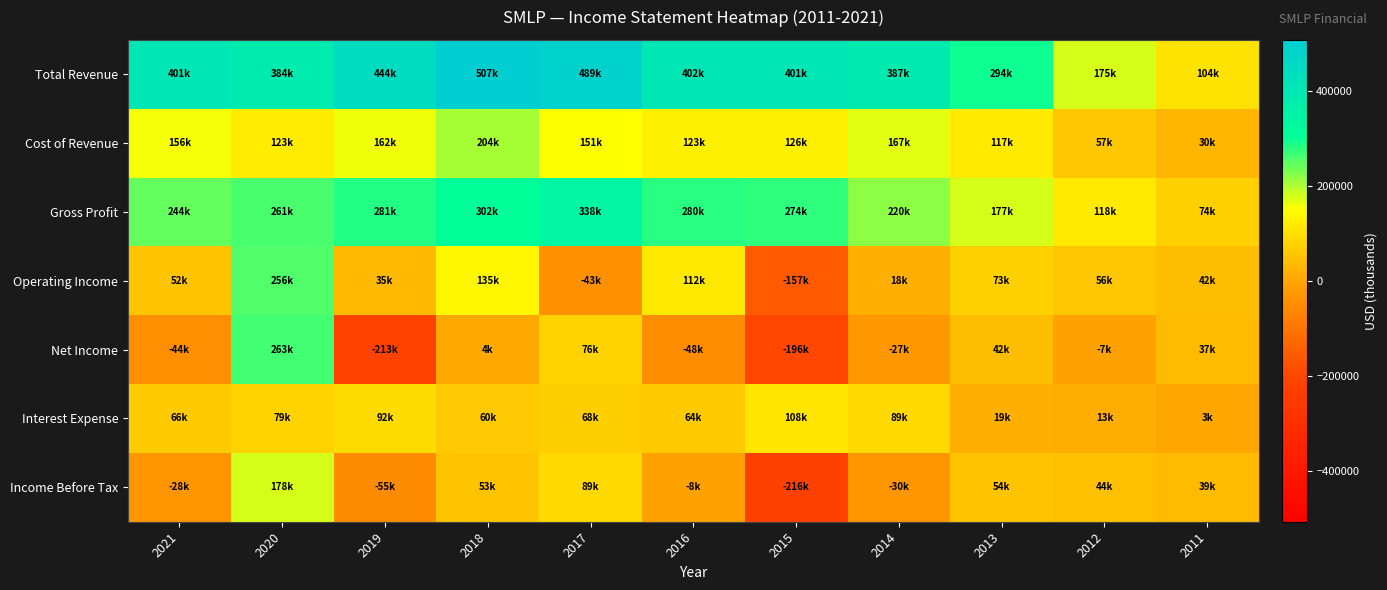

At which category is the sum across all series the highest?

2020